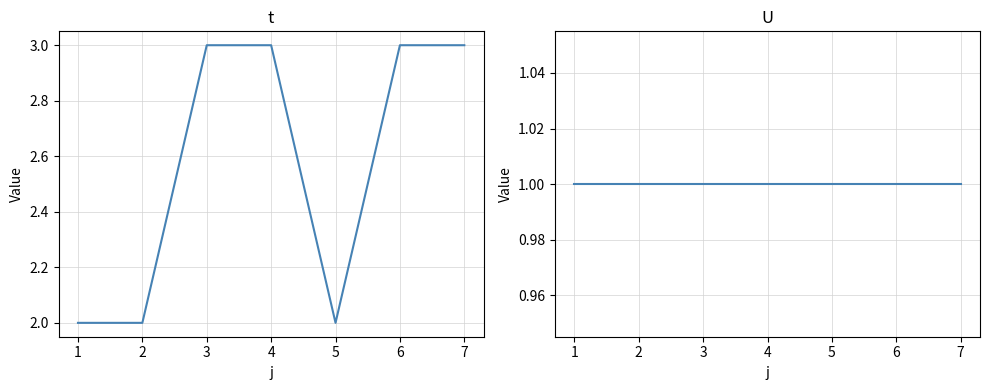

How many lines are shown in the chart?

2